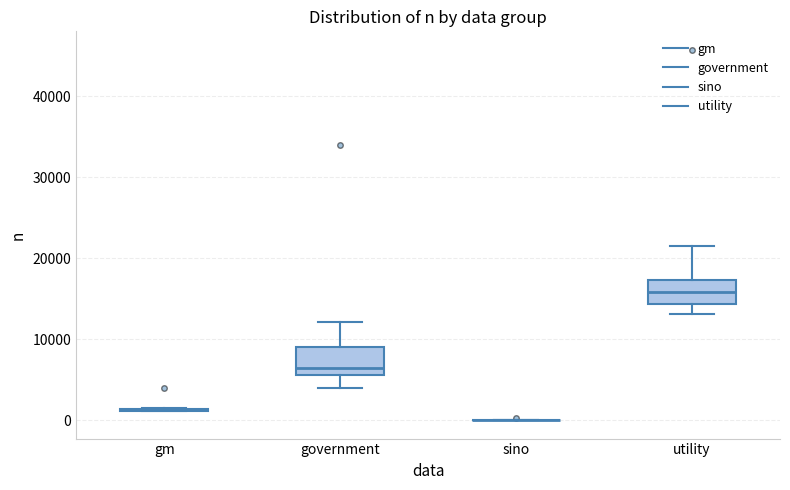

Reading left to right, read every box against the y-axis: the position of its median line, the range the box covers, and the ends of its whiskers. The values are not printed on the chart, so give them approximately, as read against the axis.

gm: box collapsed to a line at 1000, whiskers 1000 to 2000
government: median 6000 (just above the box's lower edge), box 6000 to 9000, whiskers 4000 to 12000
sino: box collapsed to a line at 0, whiskers 0 to 0
utility: median 16000, box 14000 to 17000, whiskers 13000 to 22000